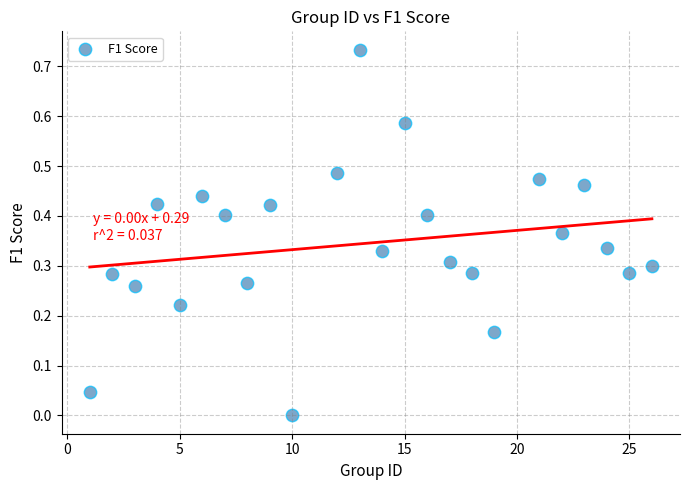

What is the range of X values (max minus min)?

25.0